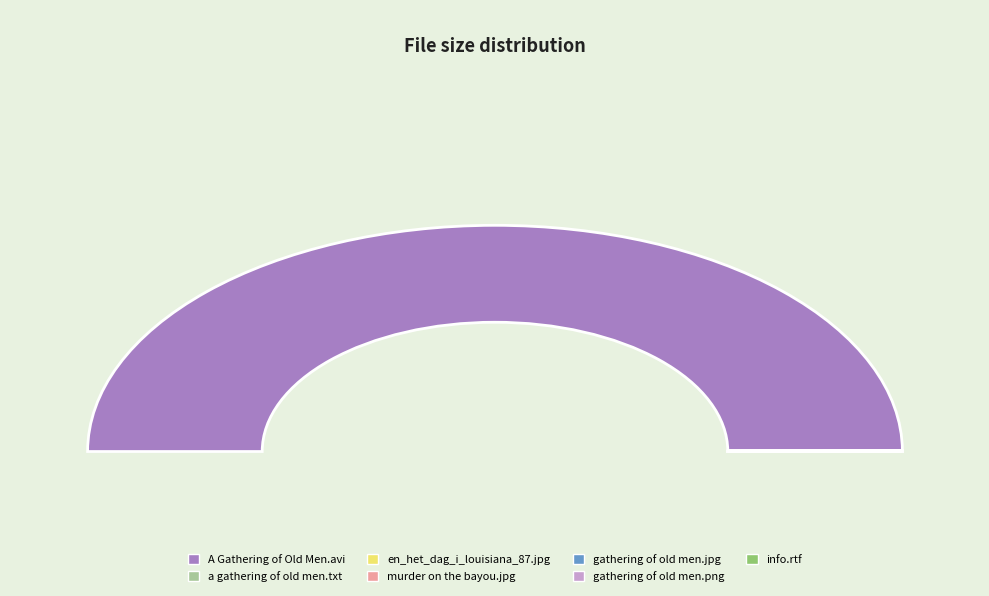

How many slices are in this pie chart?

7